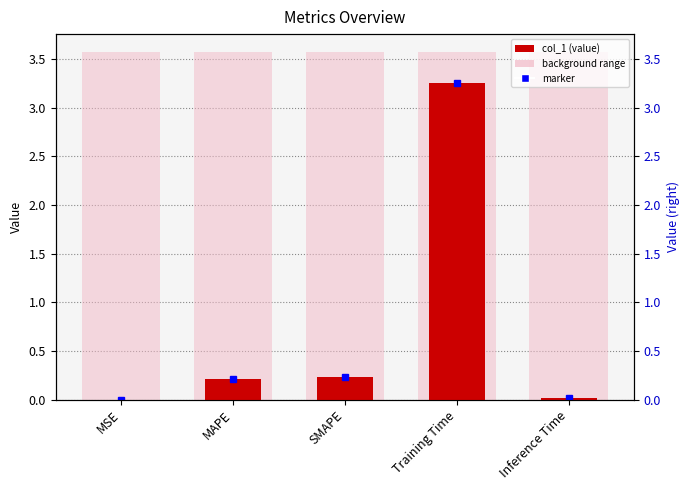

How many bars are there in total?

5